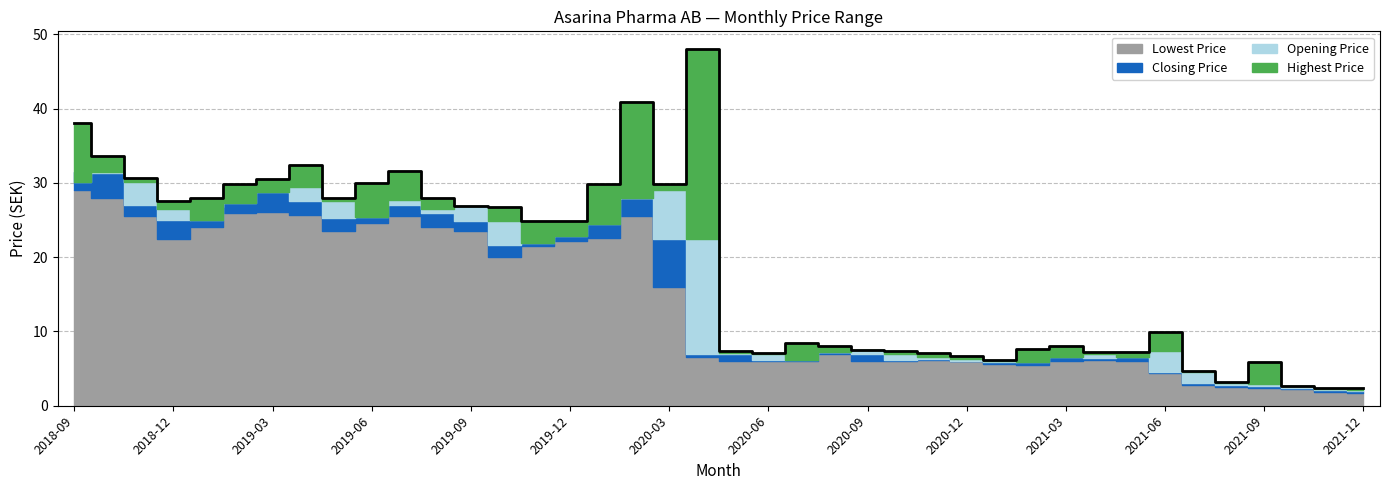

Reading left to right, what are all the values shown in this chart?

Highest Price: 38.0	33.7	30.6	27.5	28.0	29.8	30.5	32.4	27.9	30.0	31.6	27.9	26.9	26.8	24.9	24.9	29.9	40.9	29.9	48.0	7.4	7.1	8.5	8.1	7.5	7.4	7.2	6.8	6.2	7.7	8.0	7.2	7.2	9.9	4.7	3.2	5.9	2.7	2.3	2.4
Opening Price: 30.2	31.5	30.1	26.5	25.0	27.4	28.8	29.5	27.5	25.4	27.7	26.5	26.9	24.9	21.9	22.9	24.5	28.0	29.0	22.5	7.1	7.0	6.2	7.3	7.5	7.0	6.6	6.3	6.1	5.9	6.5	7.0	6.5	7.3	4.6	3.0	2.9	2.7	2.3	2.1
Closing Price: 31.5	31.3	27.0	25.0	26.8	29.5	29.3	27.5	25.3	27.7	27.0	26.0	24.9	21.6	22.9	24.5	27.8	27.9	22.5	7.0	7.0	6.2	7.3	7.3	6.9	6.2	6.3	6.0	5.9	6.5	7.0	6.5	7.2	4.6	3.1	2.9	2.6	2.3	2.1	1.9
Lowest Price: 29.0	28.0	25.5	22.5	24.0	26.0	26.0	25.7	23.5	24.6	25.5	24.1	23.5	20.0	21.5	22.2	22.6	25.5	16.1	6.5	6.0	6.0	6.0	7.0	6.0	6.0	6.1	6.0	5.6	5.5	6.1	6.2	6.0	4.4	2.8	2.5	2.4	2.2	1.8	1.7